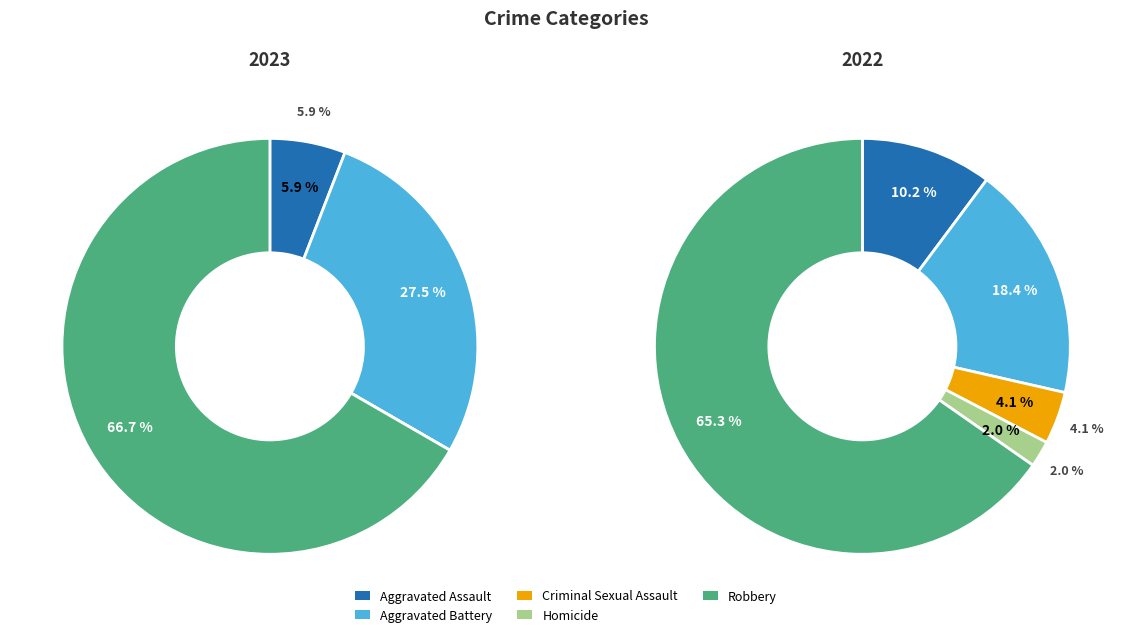

The 3 slice represents 1% of the pie. True or false?

False